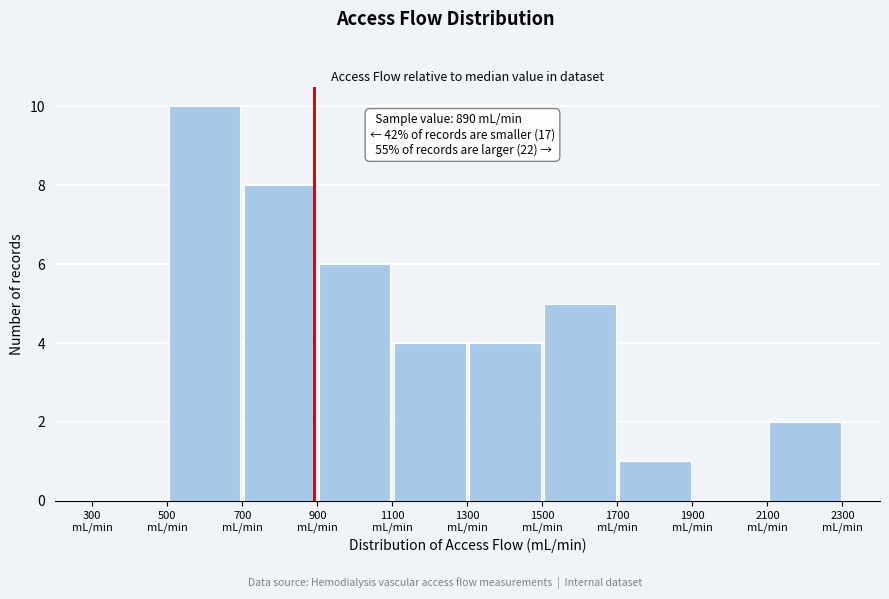

Over which range of the x-axis is the bar tallest?

500 to 700